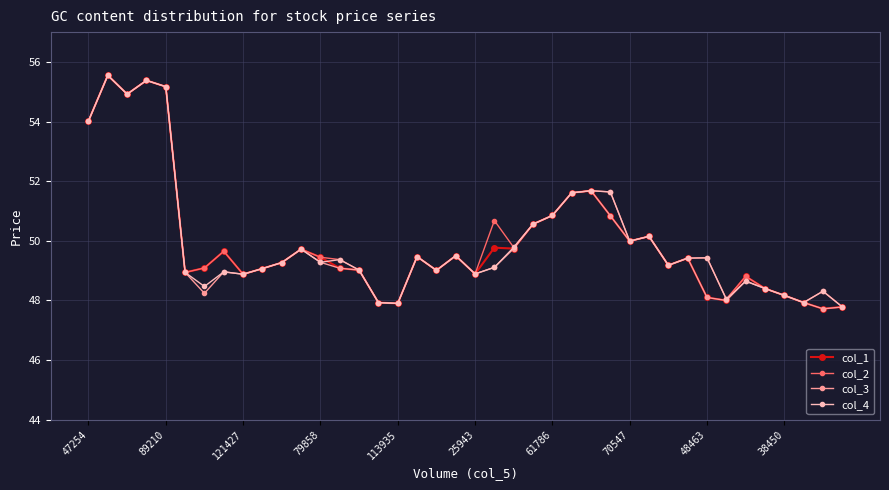

How many distinct data groups are displayed?

4